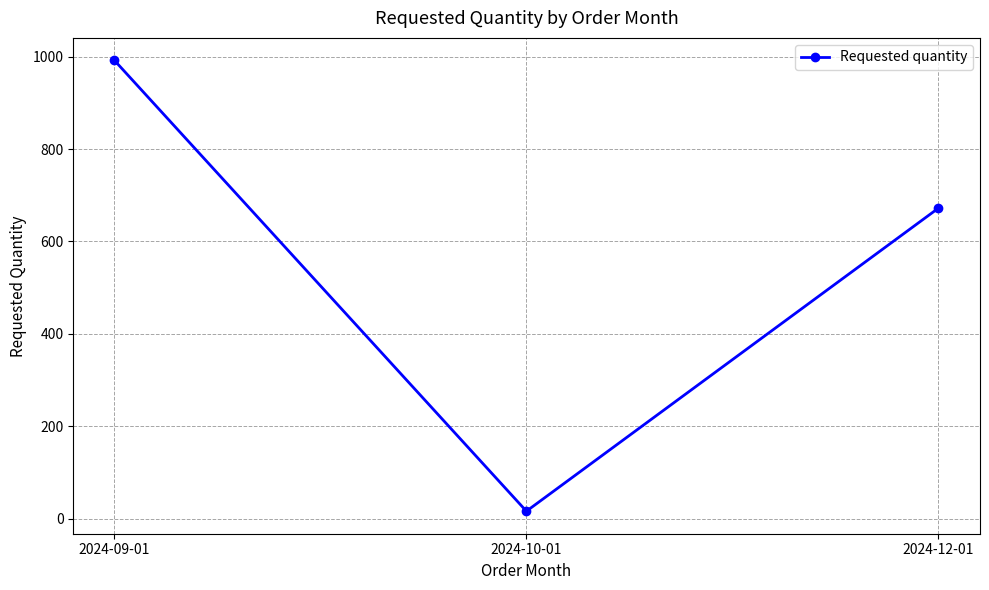

What is the approximate value at 2024-09-01, to the nearest 10?

990